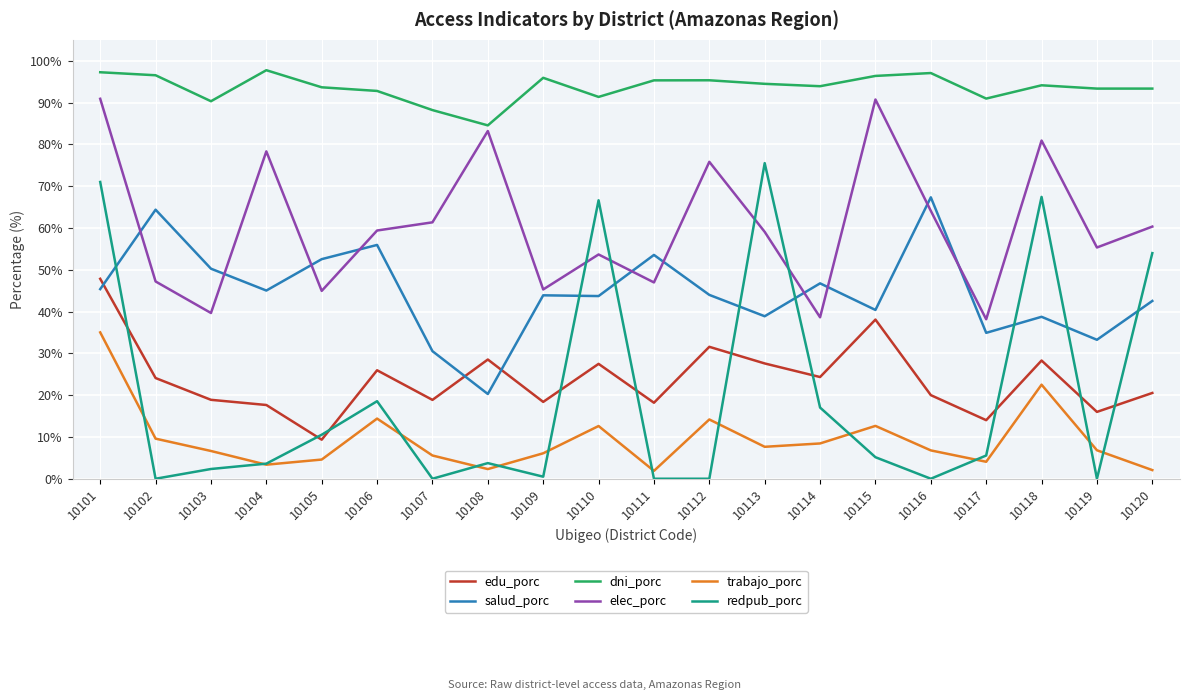

Which series changed the most between 10110 and 10116?

redpub_porc